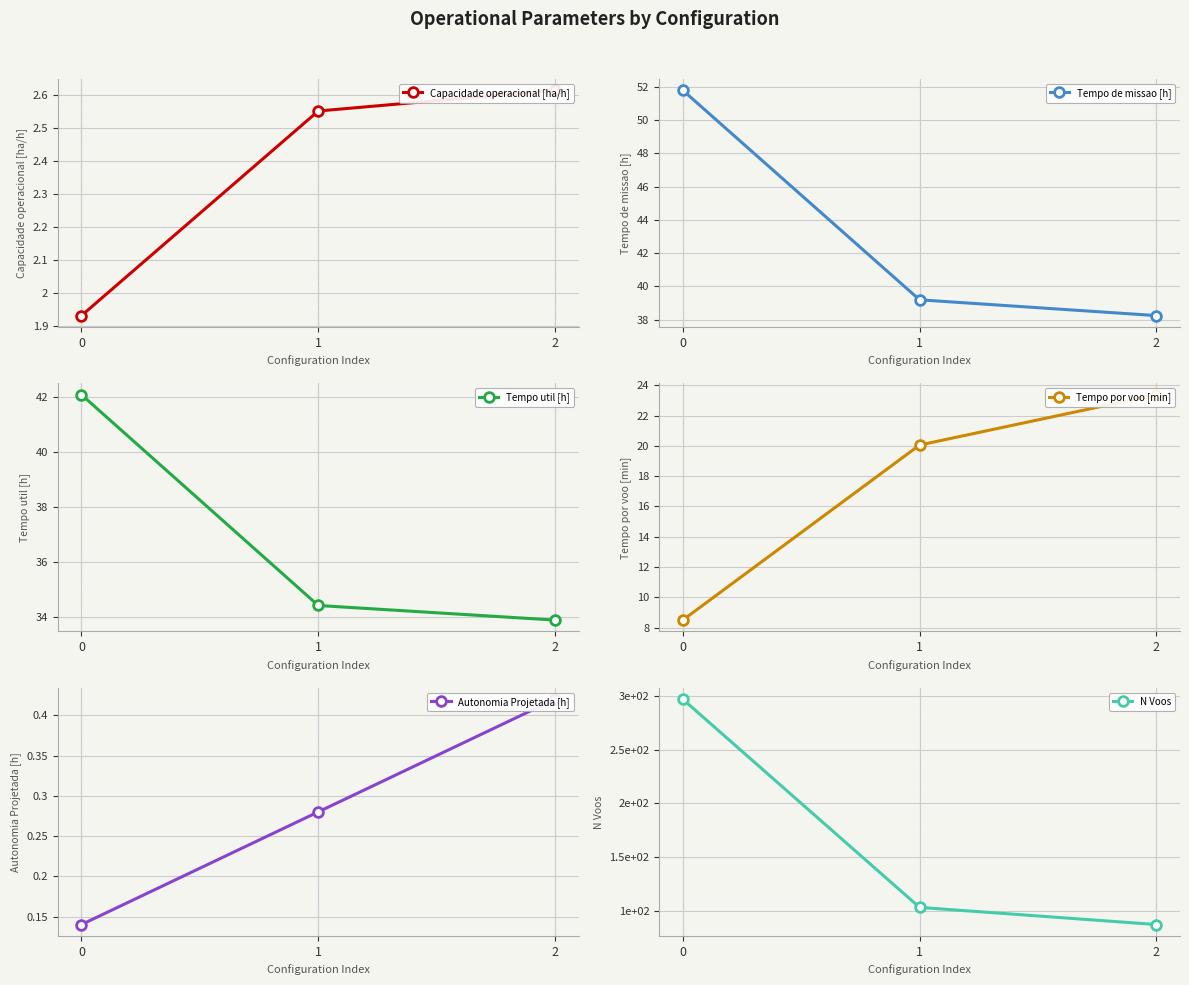

Is this an area chart (filled region under the line)?

No